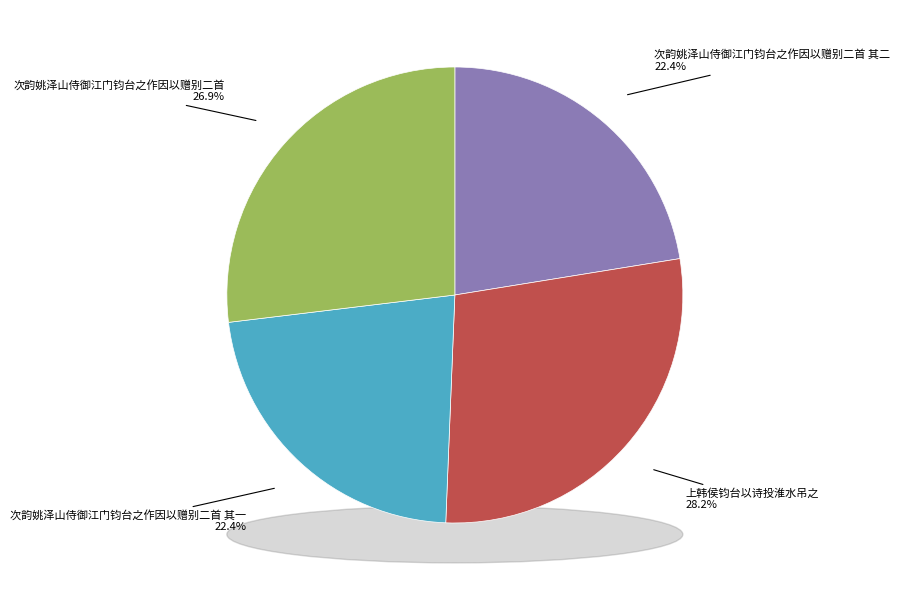

To the nearest percent, what is the difference between the 次韵姚泽山侍御江门钧台之作因以赠别二首 其二 and 次韵姚泽山侍御江门钧台之作因以赠别二首 slice percentages?

4%